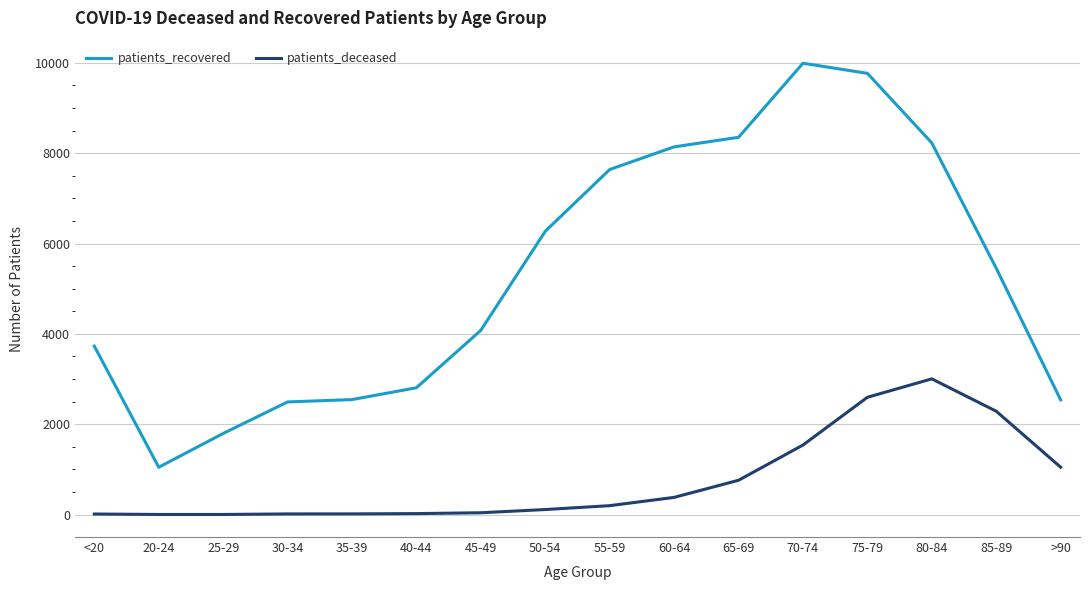

What is the difference between the maximum and minimum values in the patients_recovered series?

8944